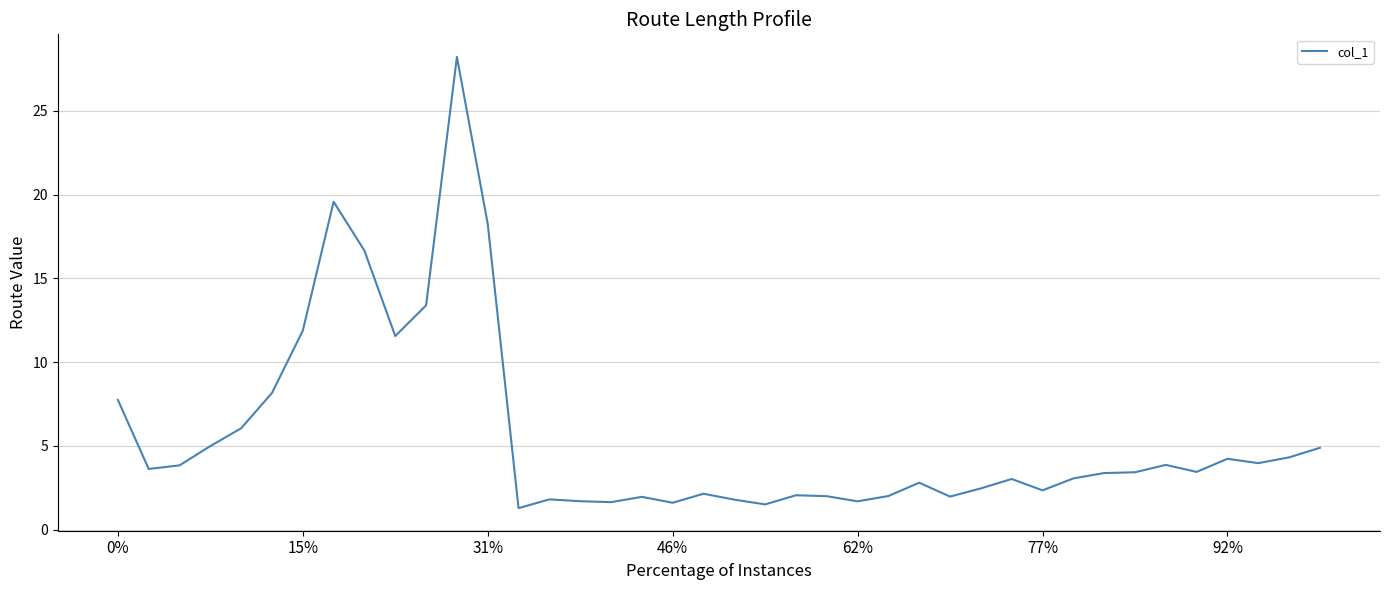

What is the smallest value displayed?

1.3